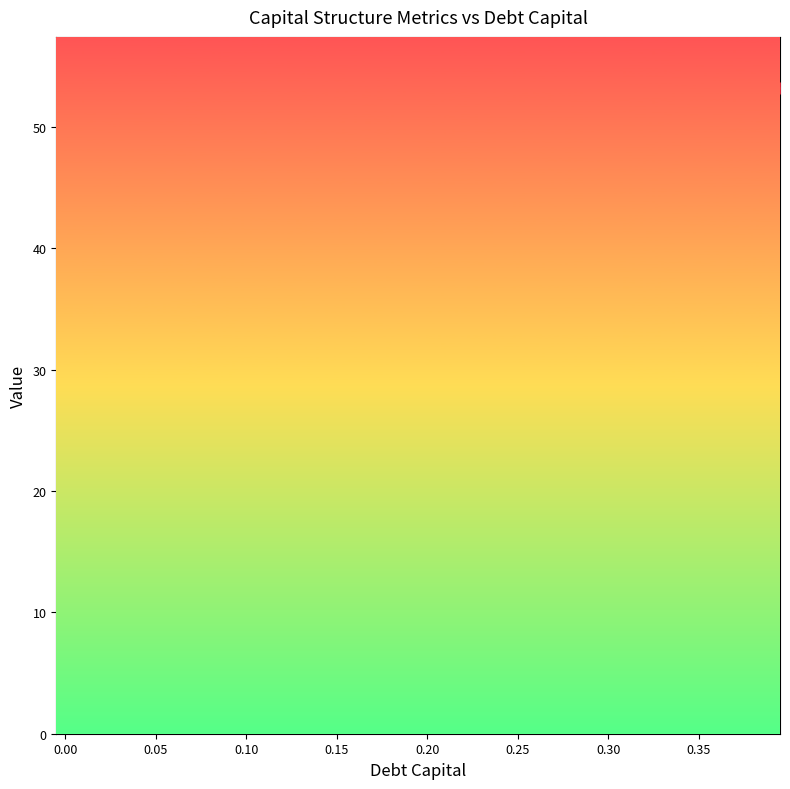

Which series has the largest total across all categories?

enterprise_value